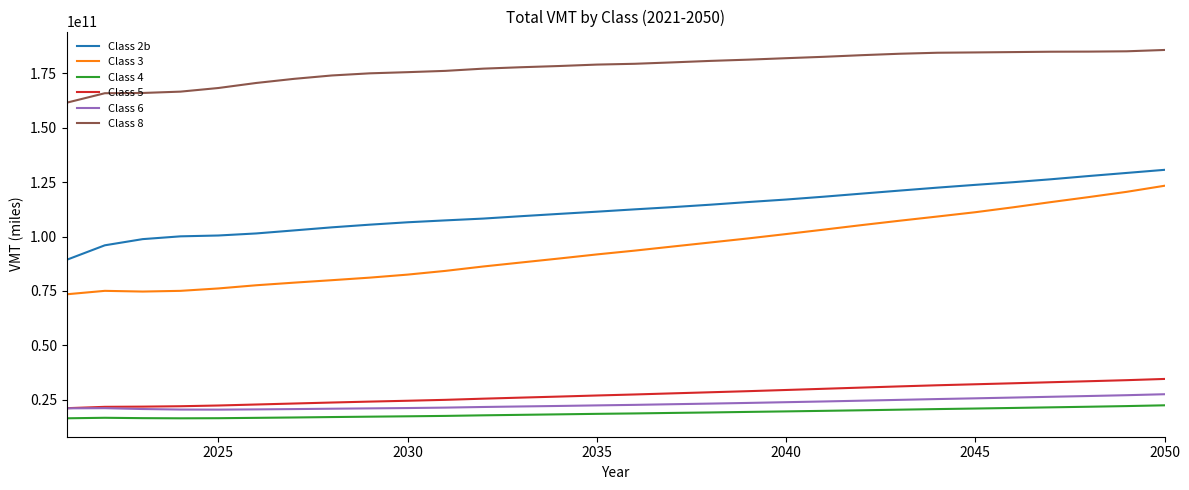

True or false: Class 5 and Class 4 cross at least once.

False